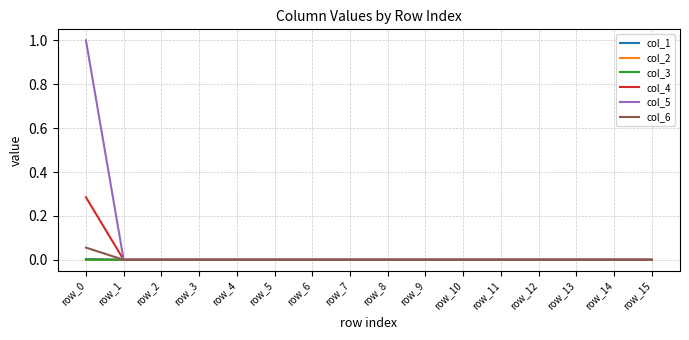

The value of col_6 at row_3 is 0.0. True or false?

True